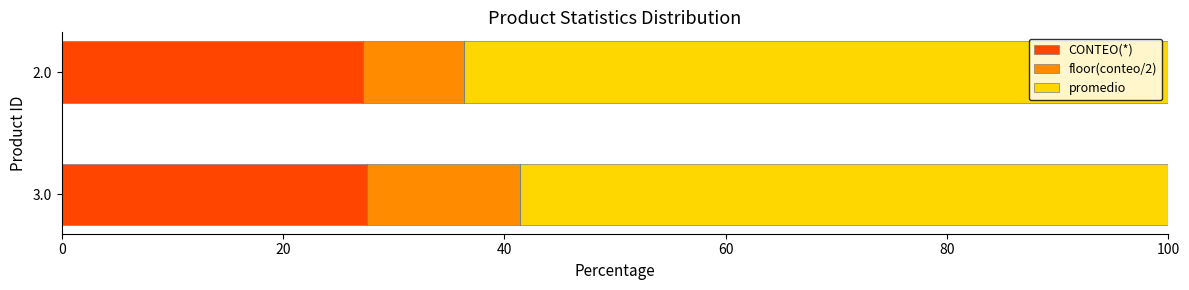

The CONTEO(*) series shows 27.3 at 2.0. True or false?

True